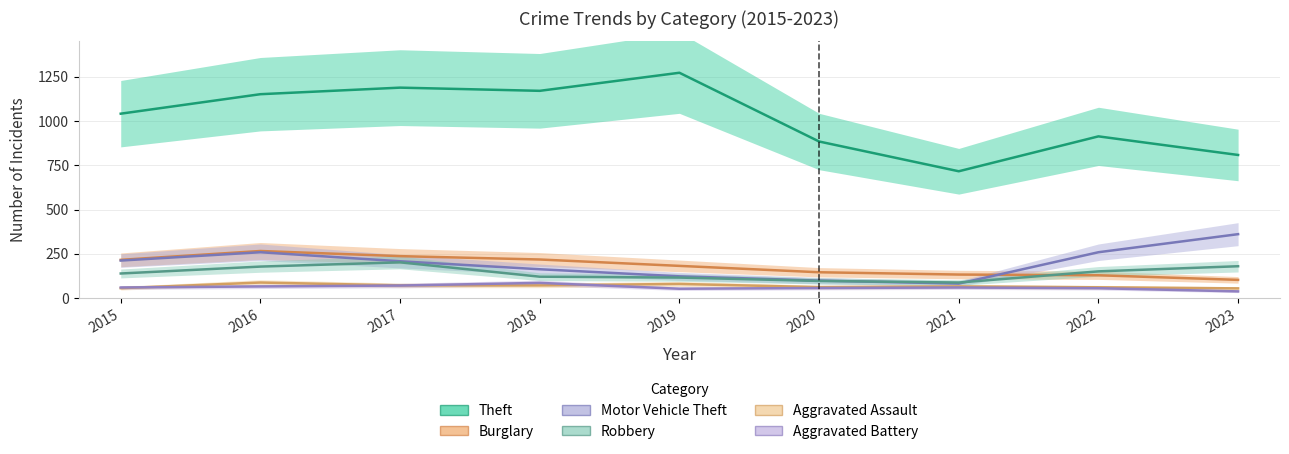

How many data points in Burglary are above 182?

4